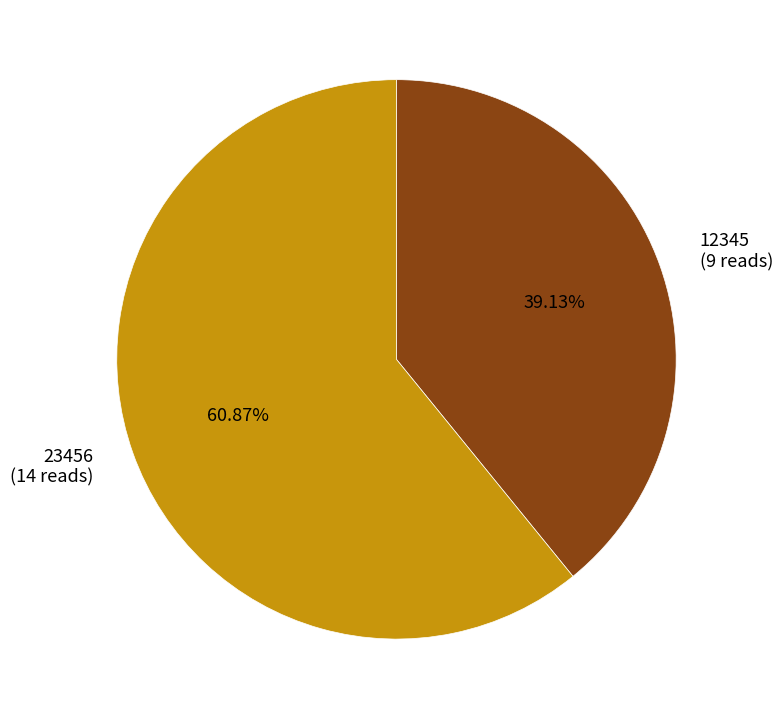

What percentage is the 12345 slice, to the nearest percent?

39%